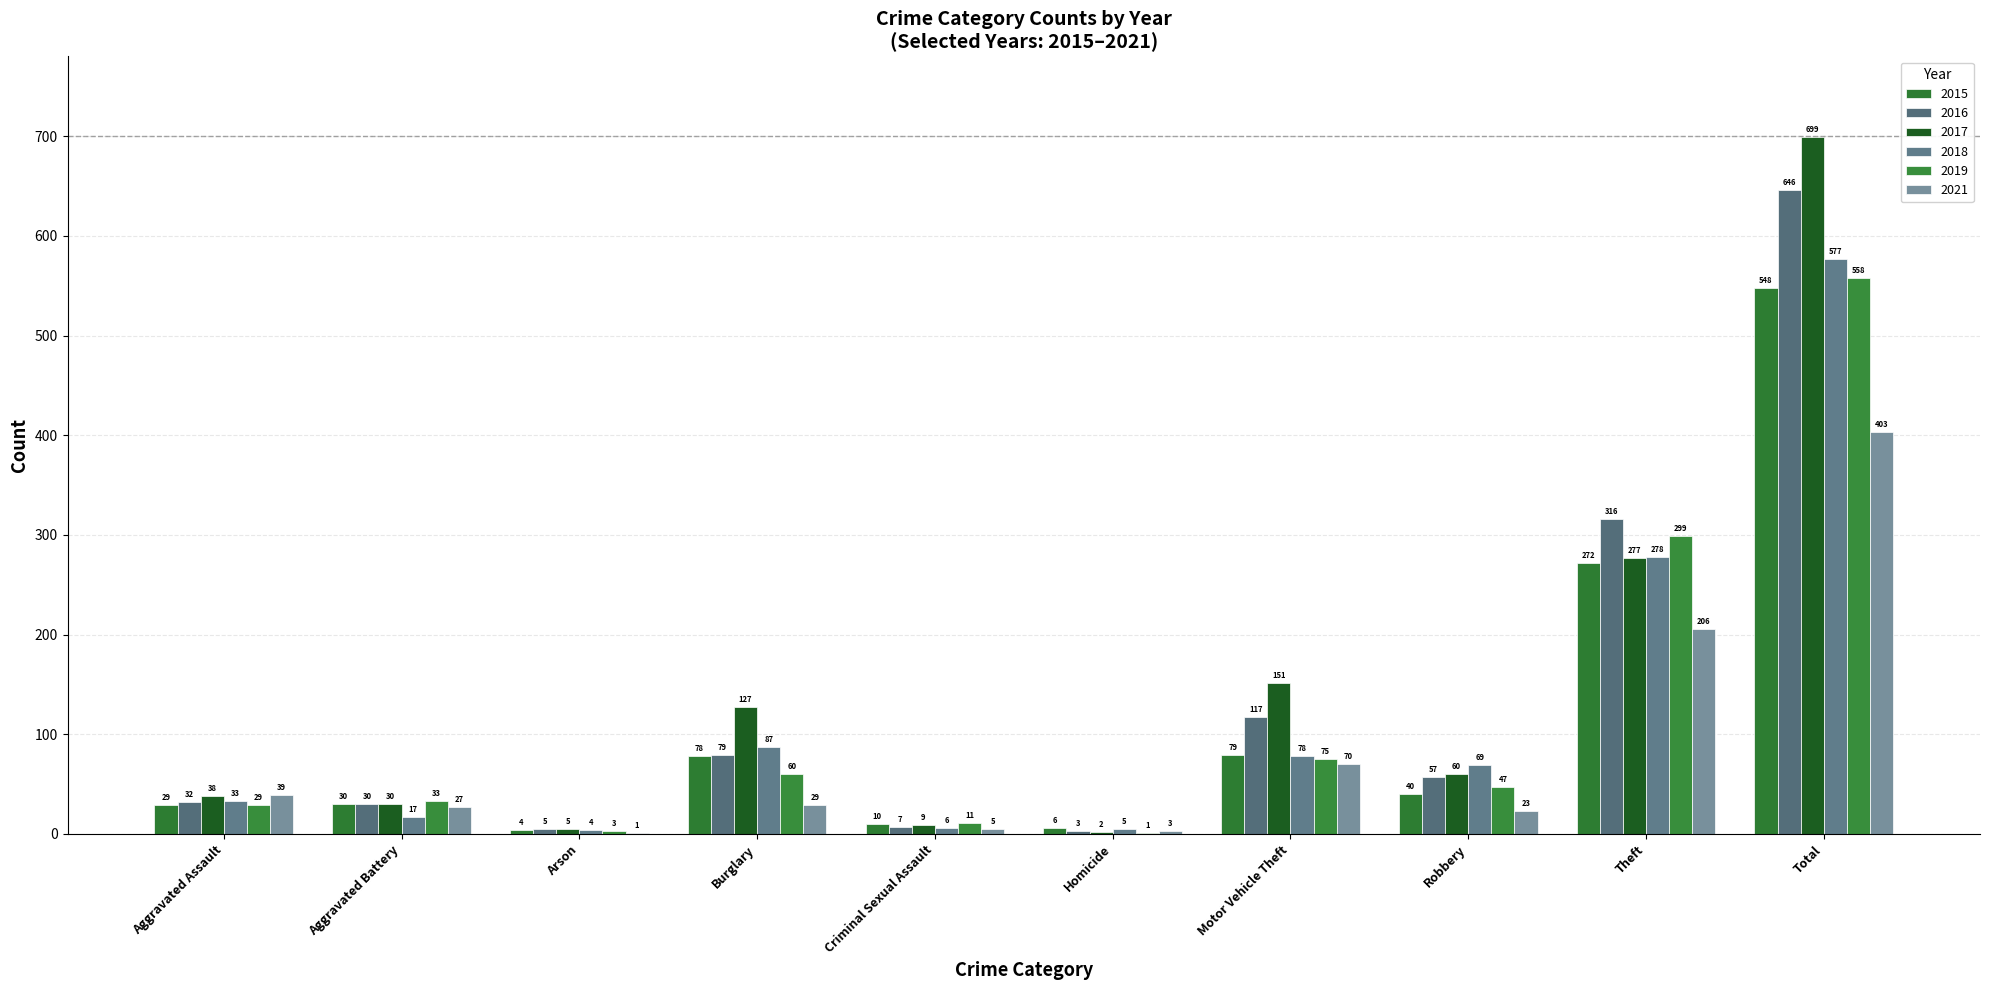

How many series are shown in this chart?

6